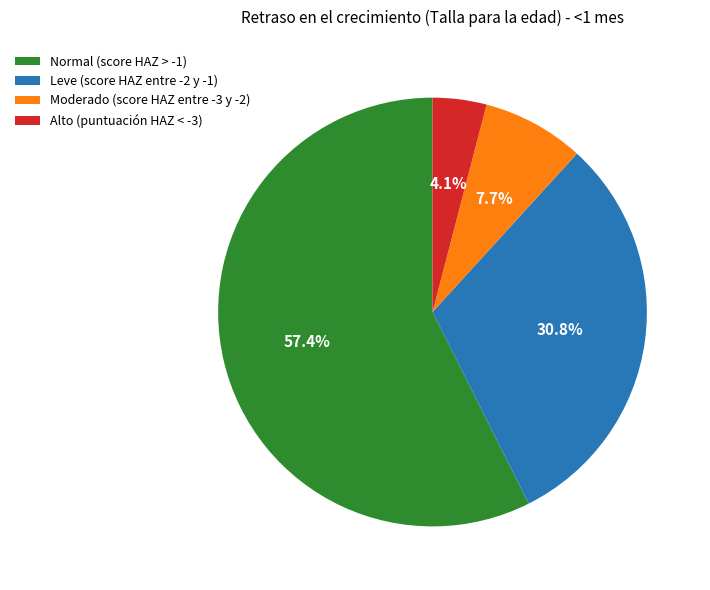

What is the majority slice?

Normal (score HAZ > -1)